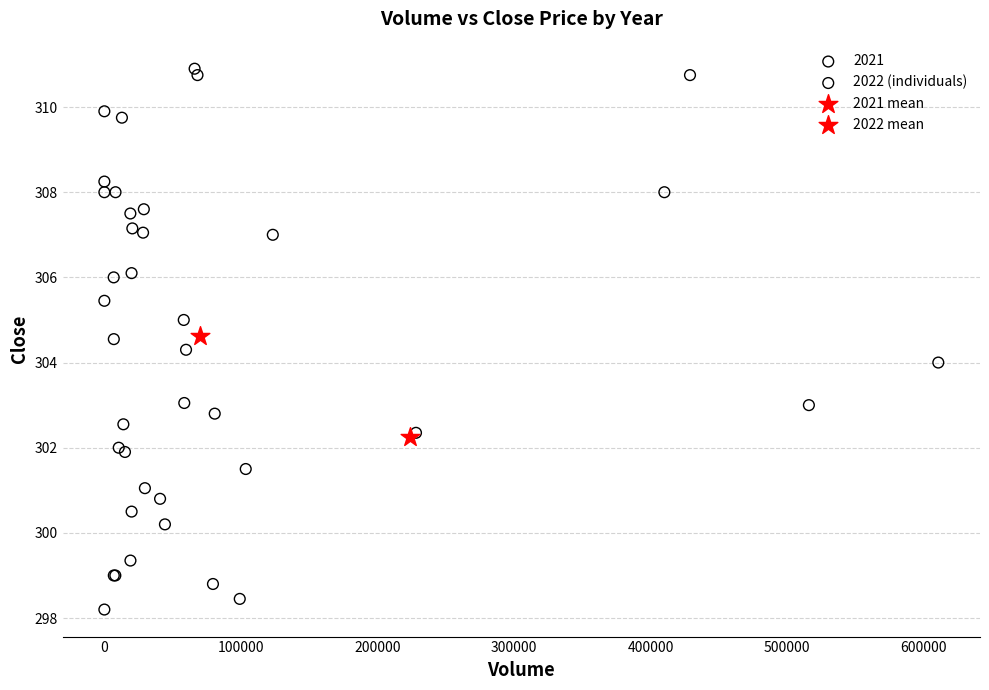

What are all the series names shown in the legend?

2021, 2022 (individuals), 2021 mean, 2022 mean